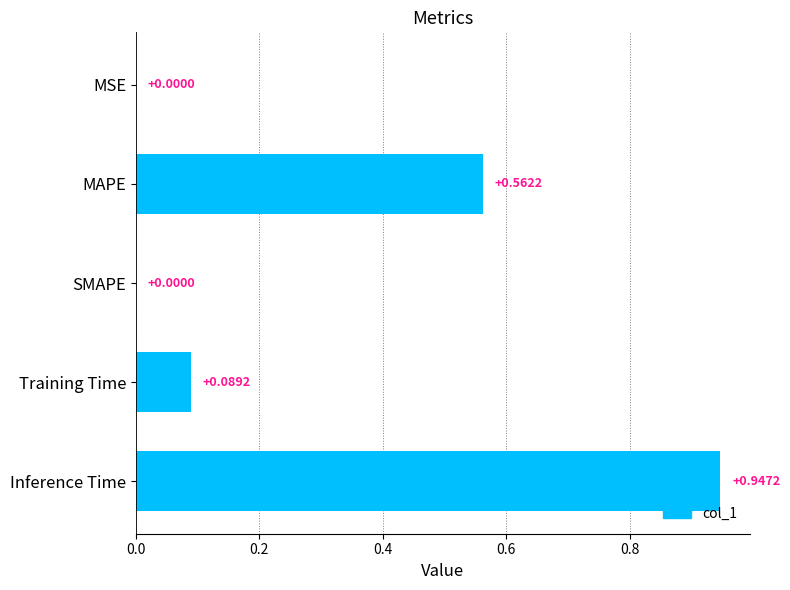

How many categories are shown in the chart?

5